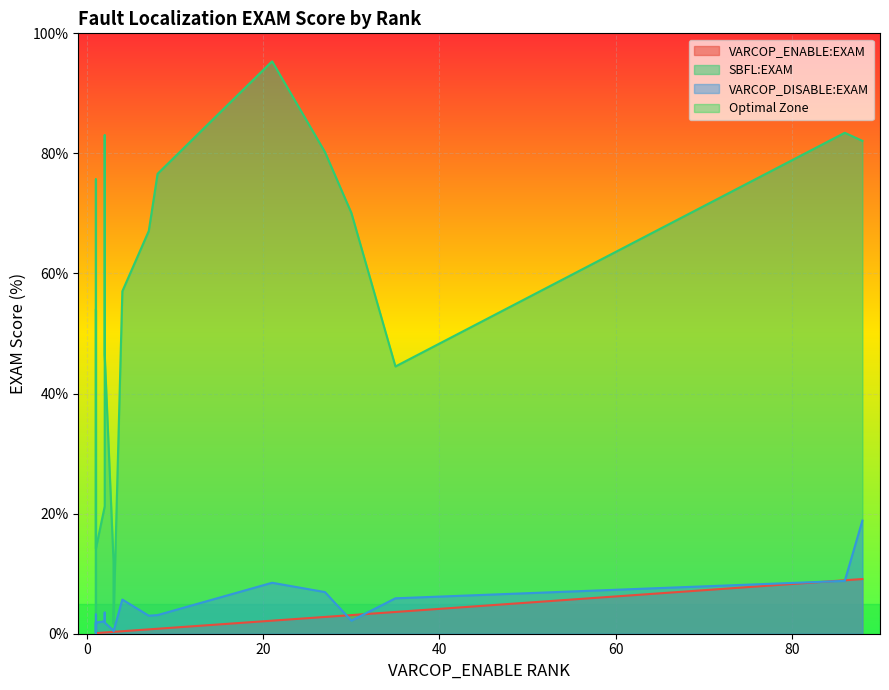

Which series ends up on top after the final intersection of VARCOP_DISABLE:EXAM and VARCOP_ENABLE:EXAM?

VARCOP_DISABLE:EXAM